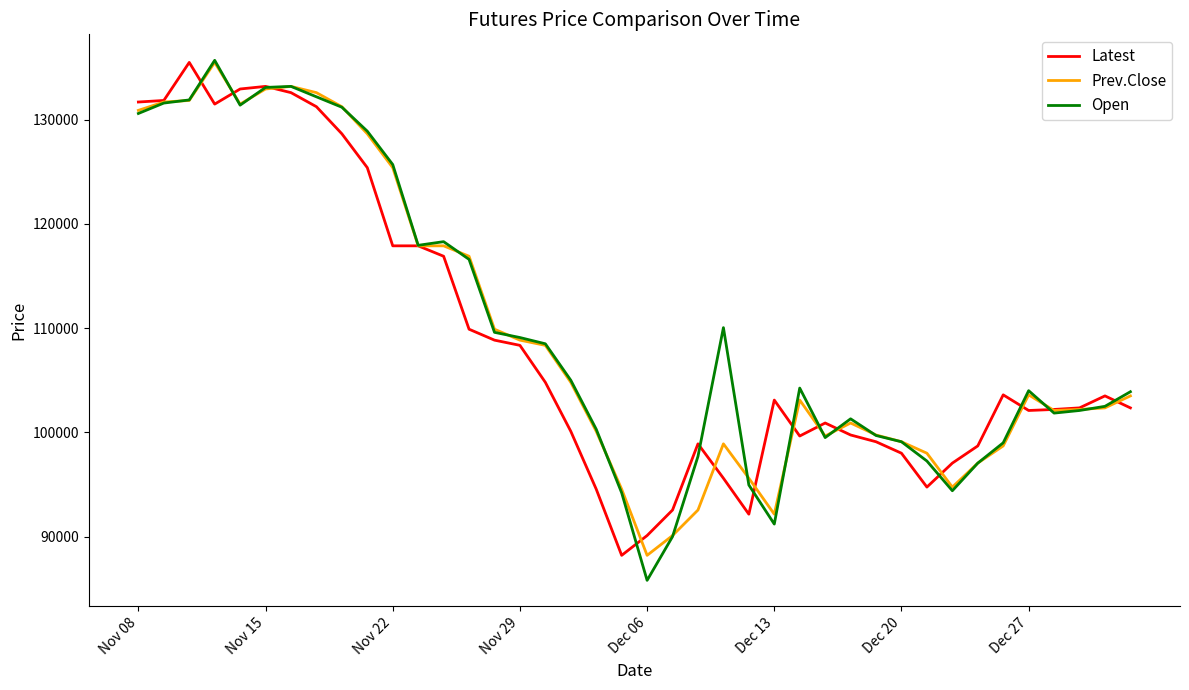

What is the minimum value shown in the chart?

85800